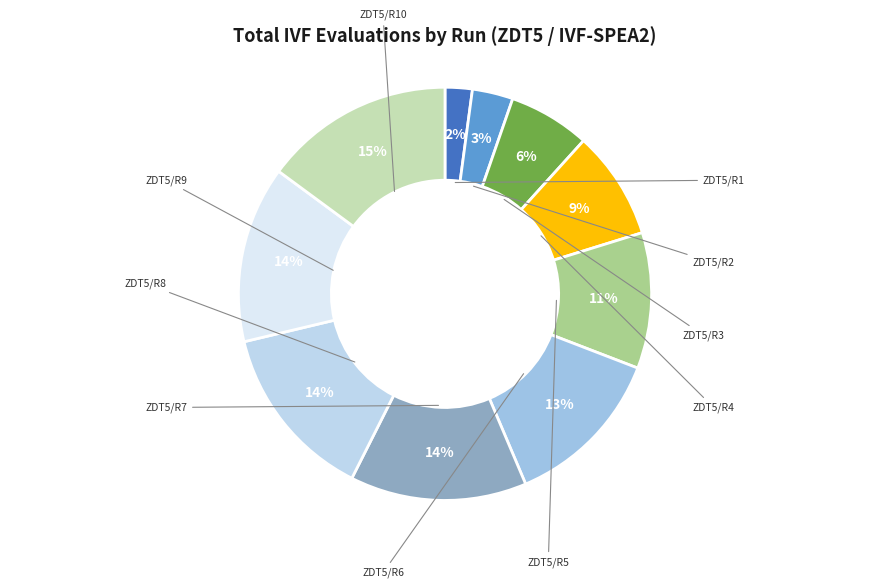

Rank the categories by value from highest to lowest.

10, 7, 8, 9, 6, 5, 4, 3, 2, 1